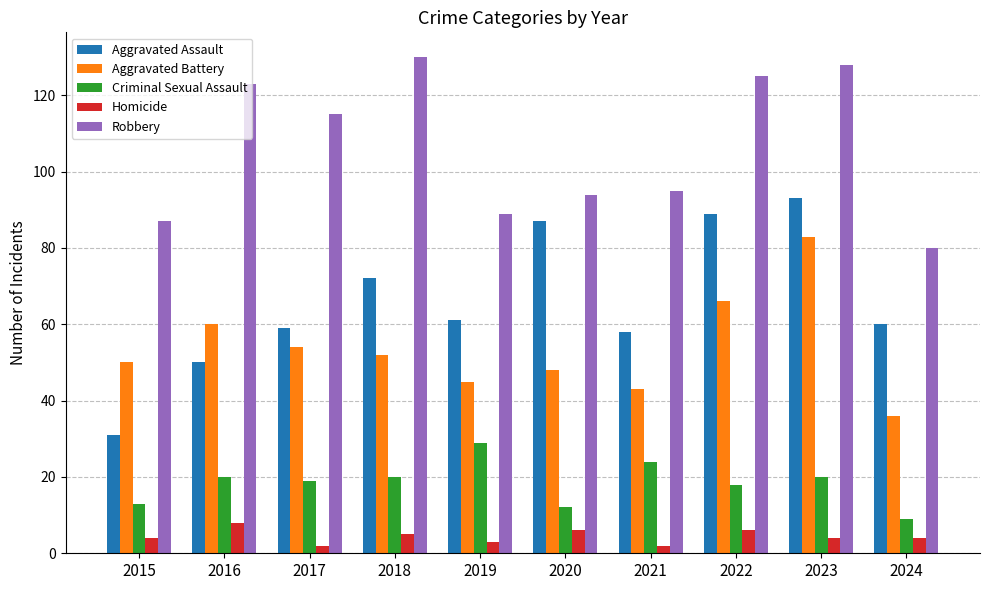

Are the bars horizontal?

No